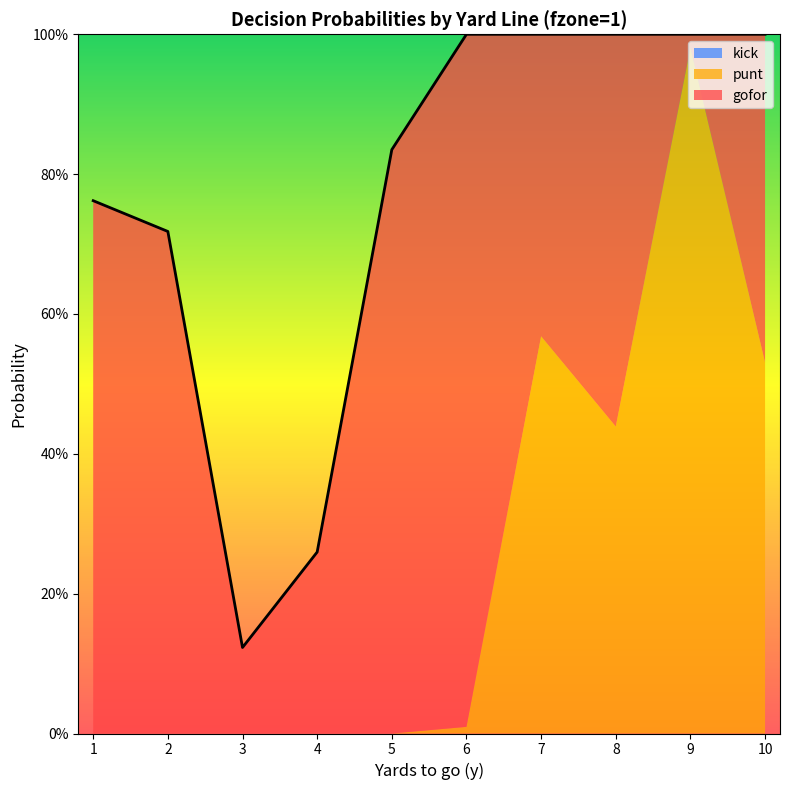

At which category is the sum across all series the highest?

6